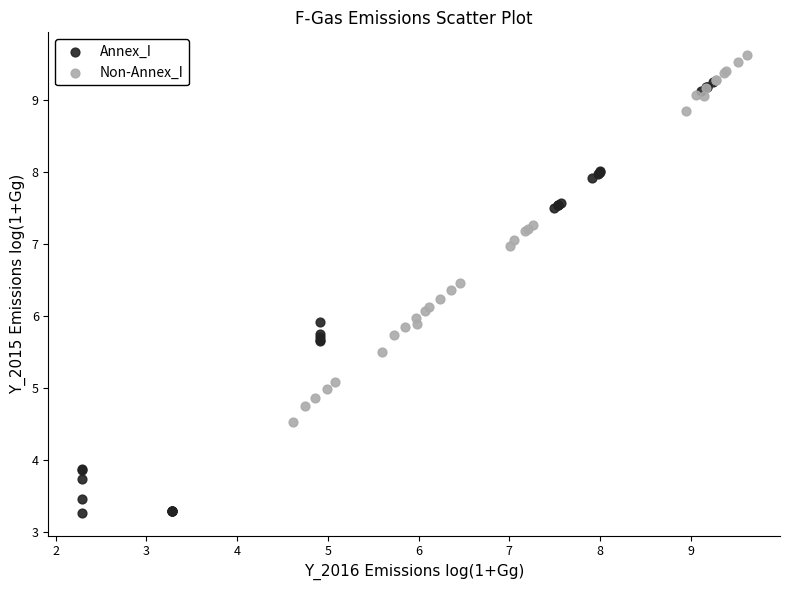

Which series has the largest Y range (max minus min)?

Annex_I